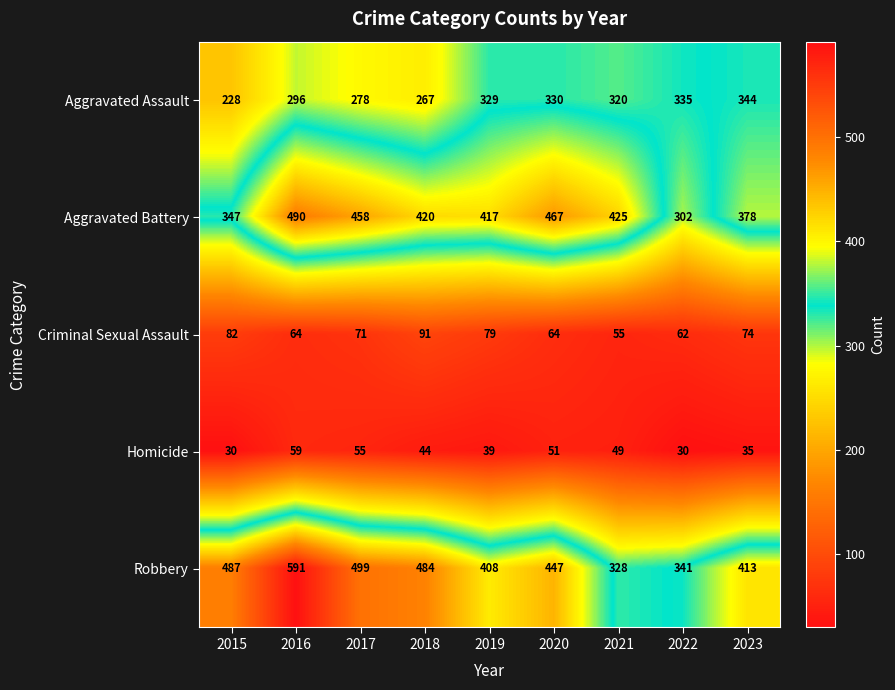

What is the sum of all Aggravated Battery values?

3704